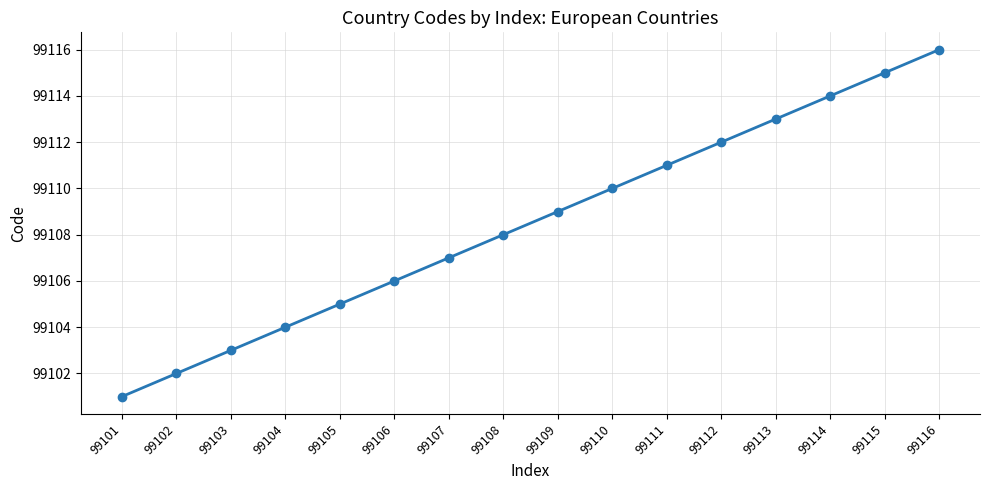

Which category has the lowest value across all series?

99101